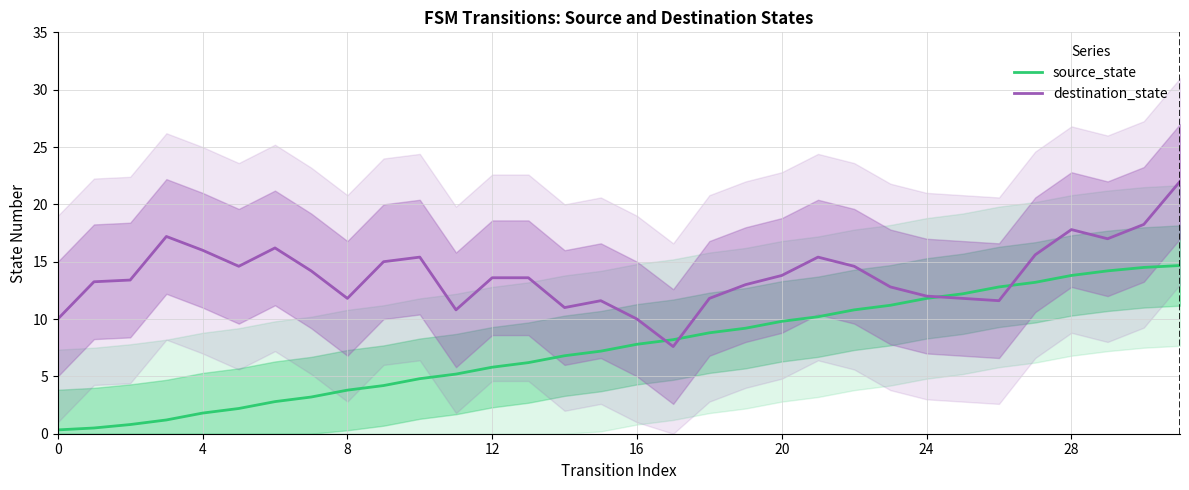

At which label does destination_state reach its minimum?

17